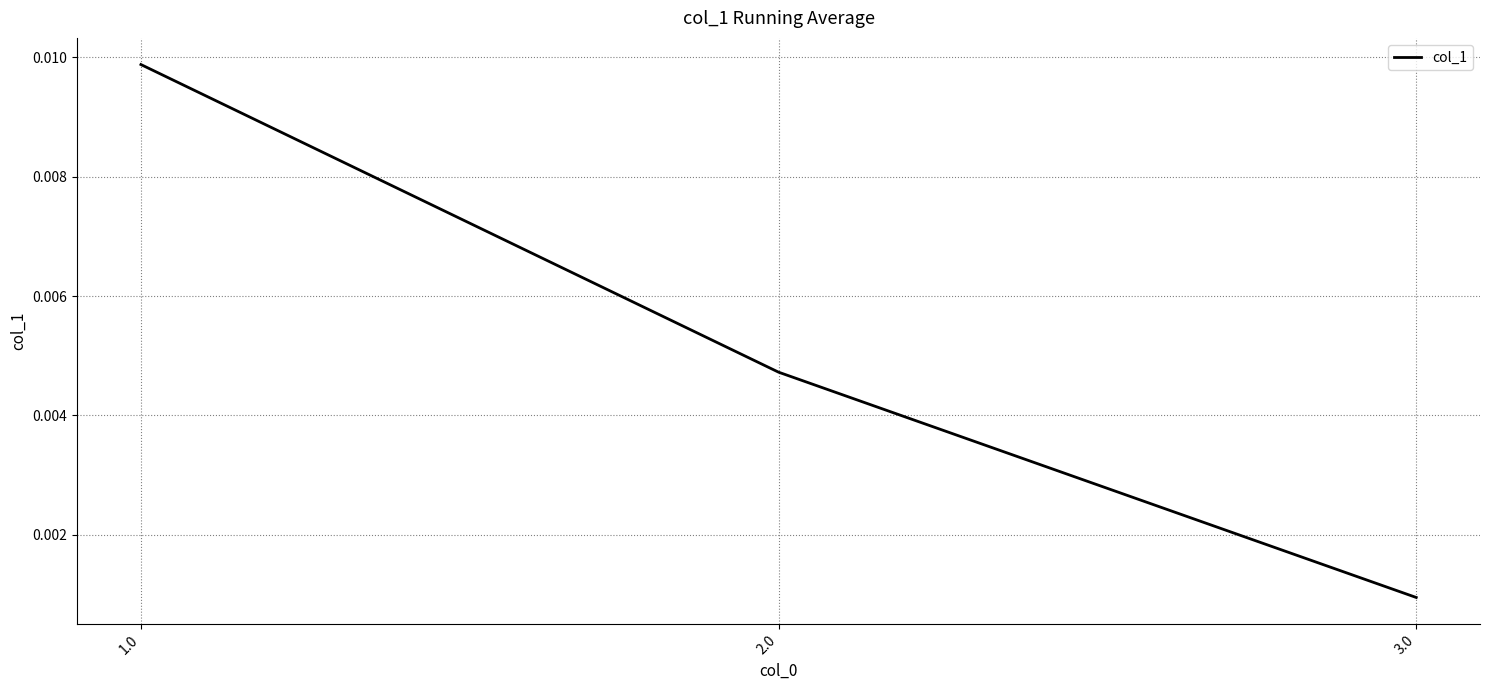

Between 2.0 and 3.0, which is larger?

2.0